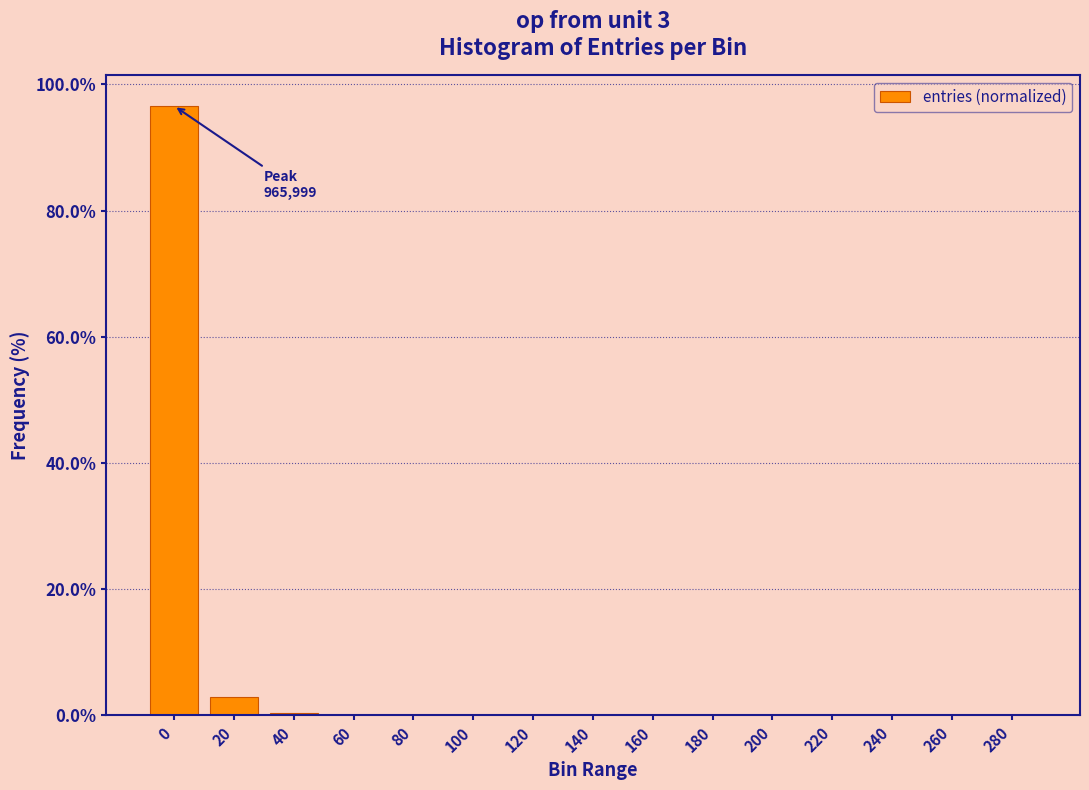

What is the greatest value displayed?

96.6